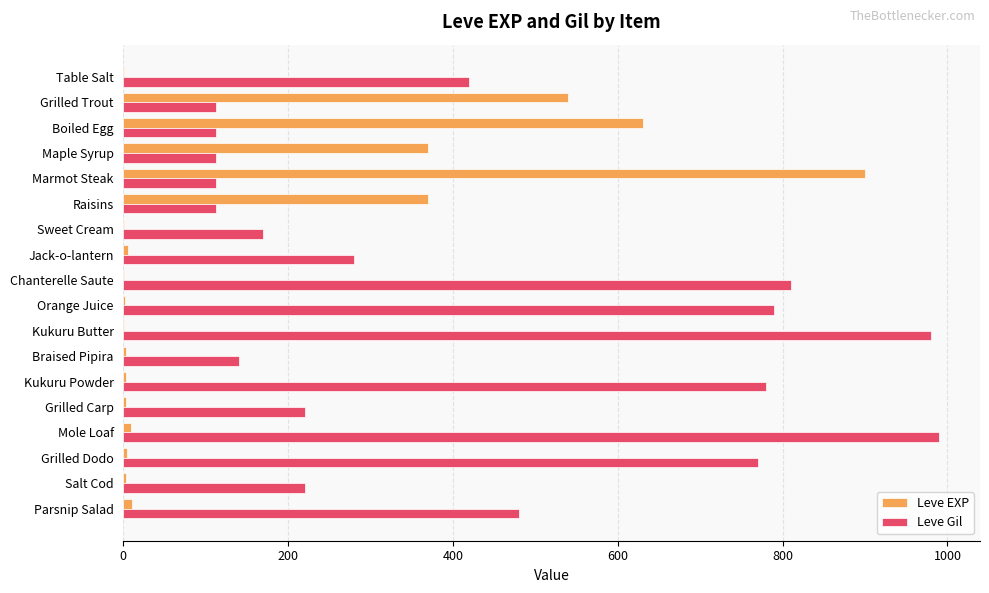

What is the sum of all Leve Gil values?

7611